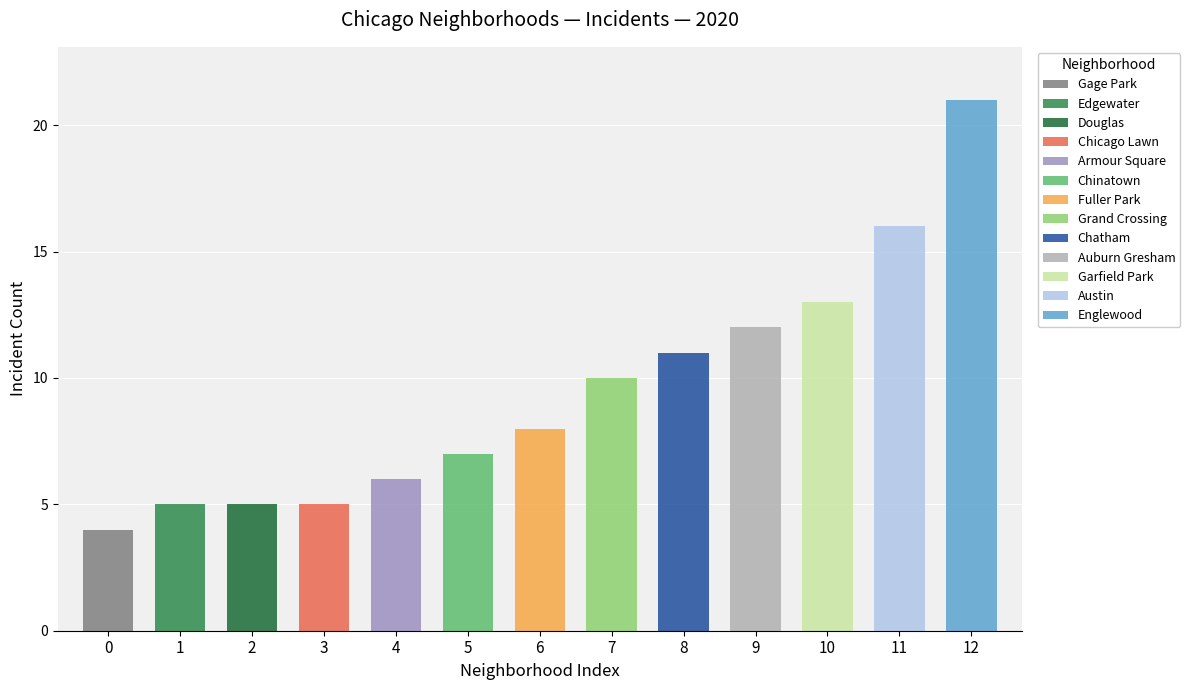

The value at Garfield Park is 13. True or false?

True